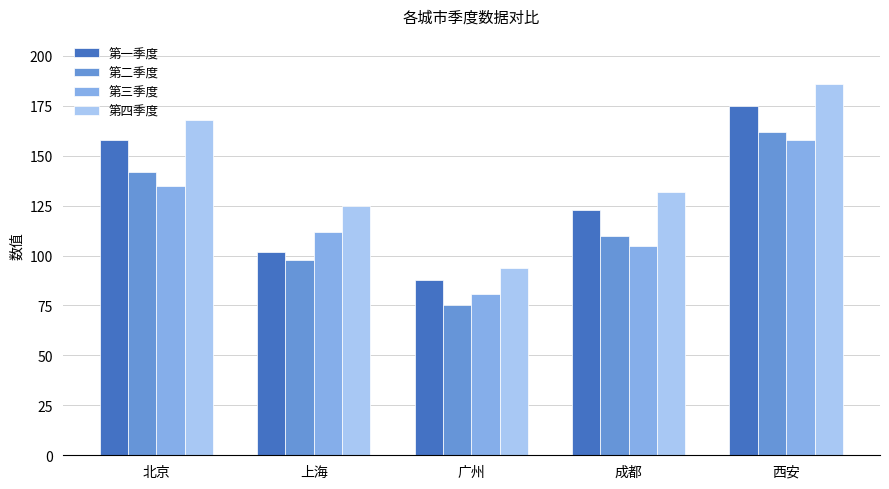

What is the approximate value of 第二季度 at 北京, to the nearest 5?

140